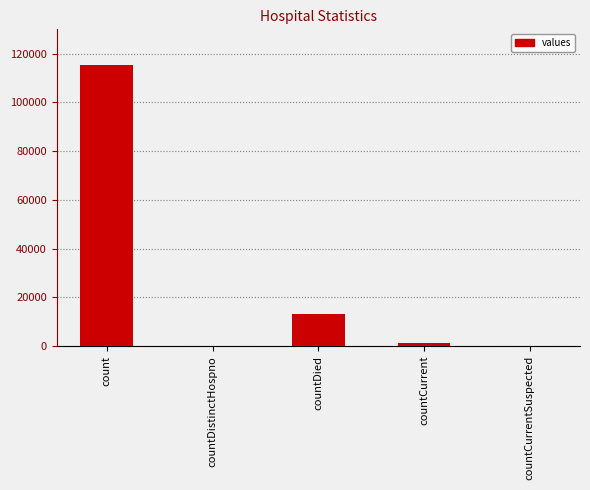

How many data points does each series have?

5